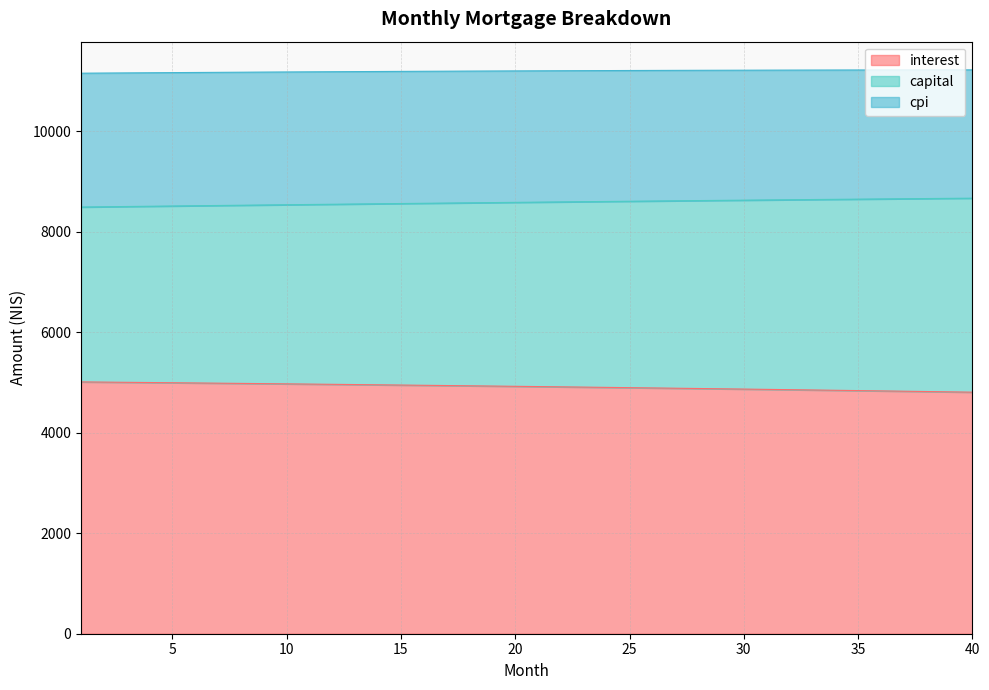

What is the minimum value for interest?

4808.8